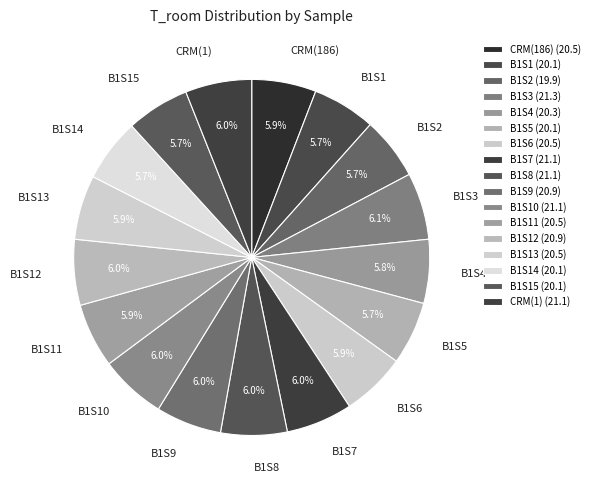

Count the number of slices in the pie.

17